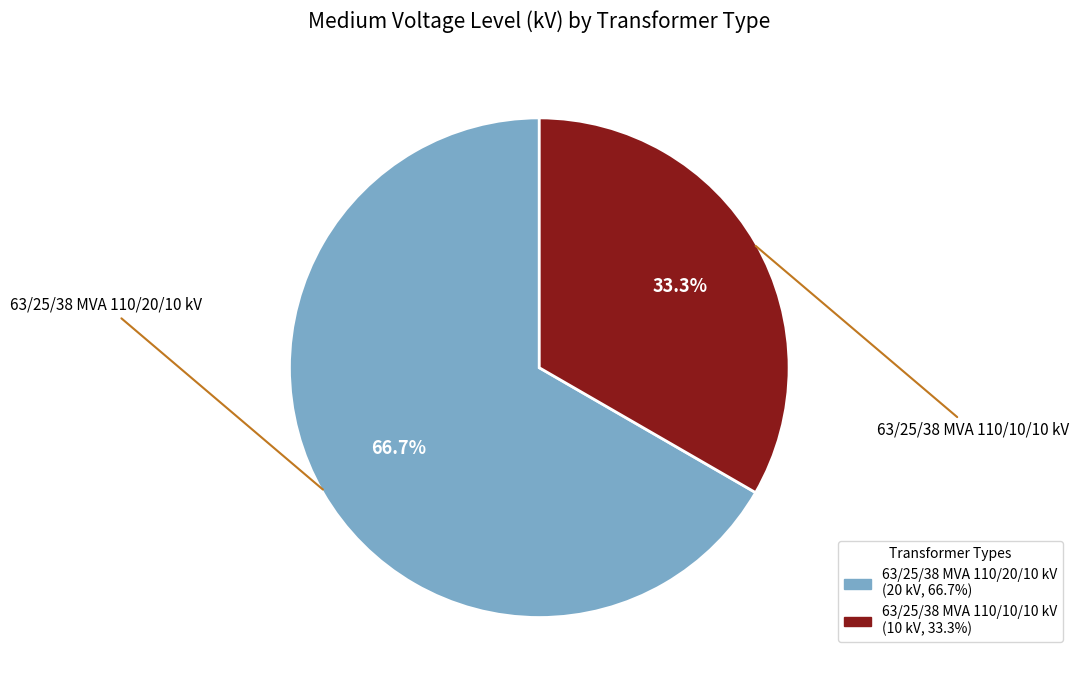

How many slices are in this pie chart?

2